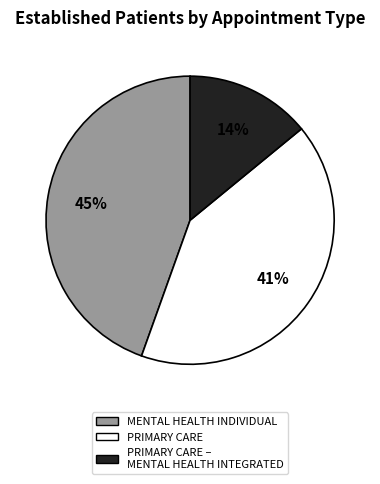

Does any single category account for the majority?

No